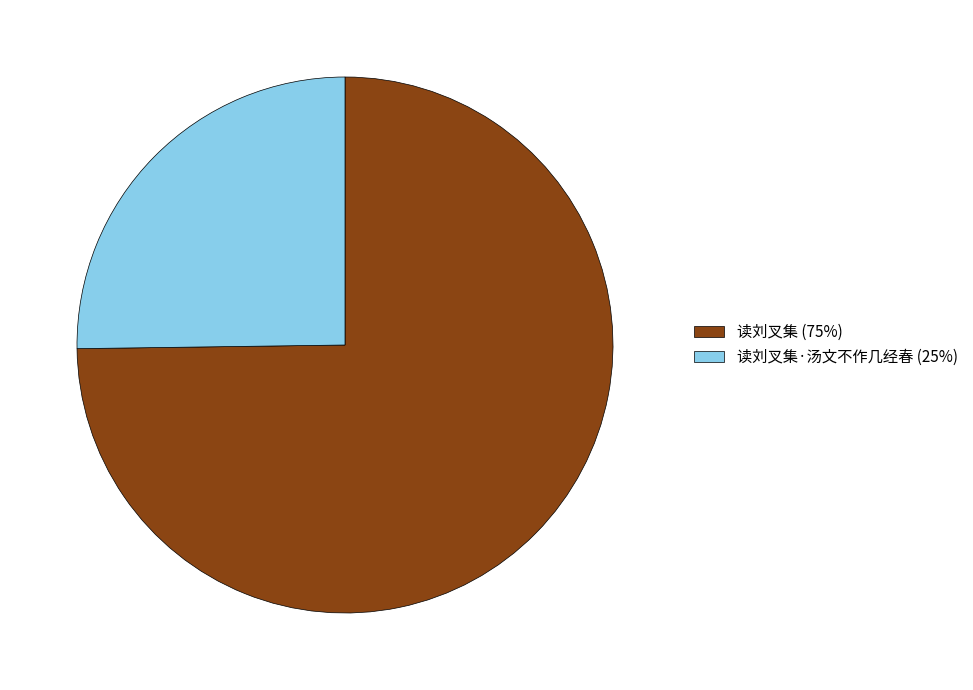

What is the smallest slice in the pie chart?

读刘叉集·汤文不作几经春 (25%)